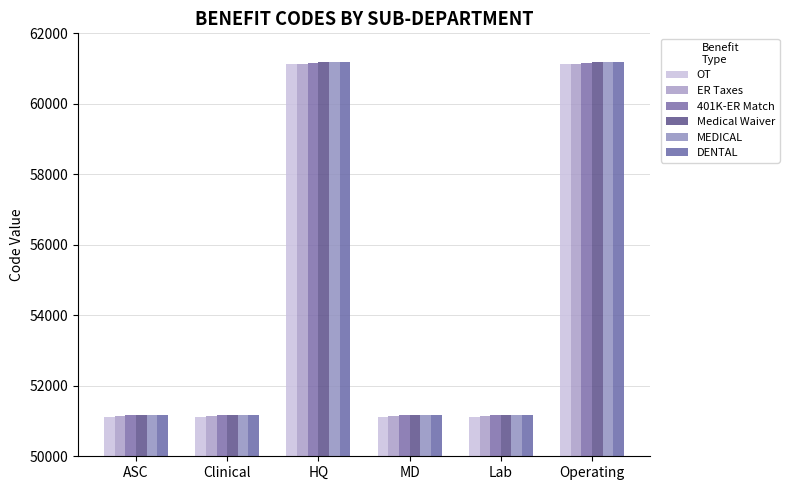

How many values in the DENTAL series are below 51173?

3